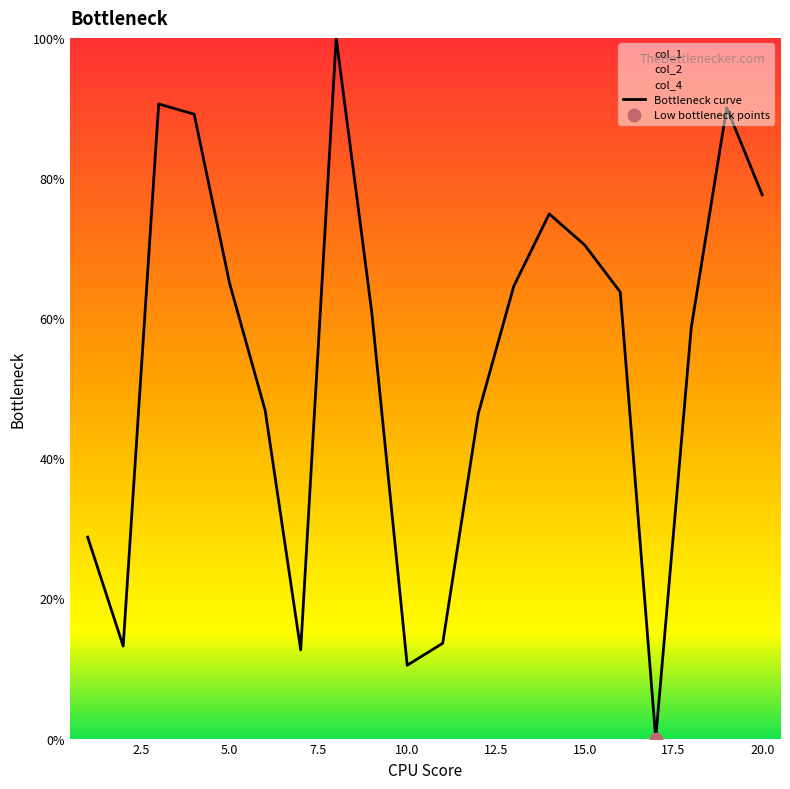

The Bottleneck curve series shows 70.4 at 15.0. True or false?

True